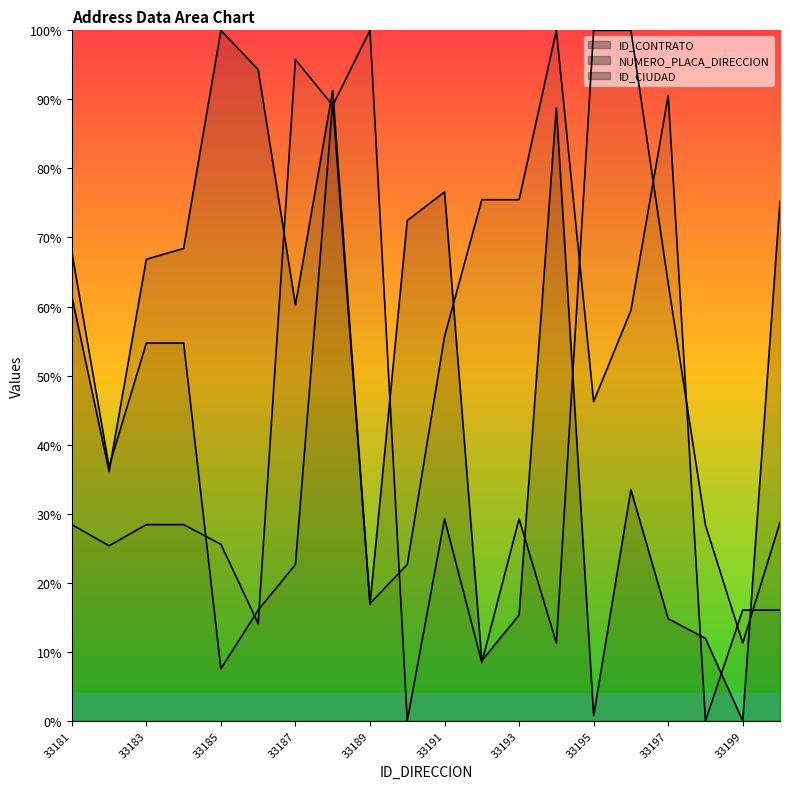

True or false: ID_CIUDAD has more than 1 points higher than both neighbors.

True